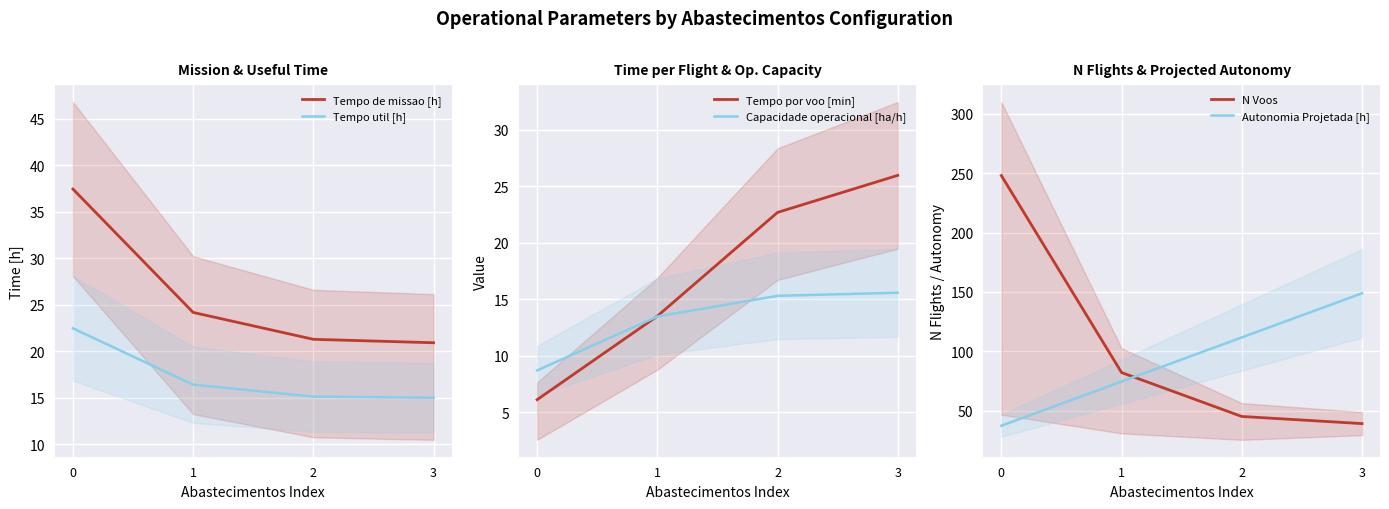

Which series has the largest total across all categories?

N Voos